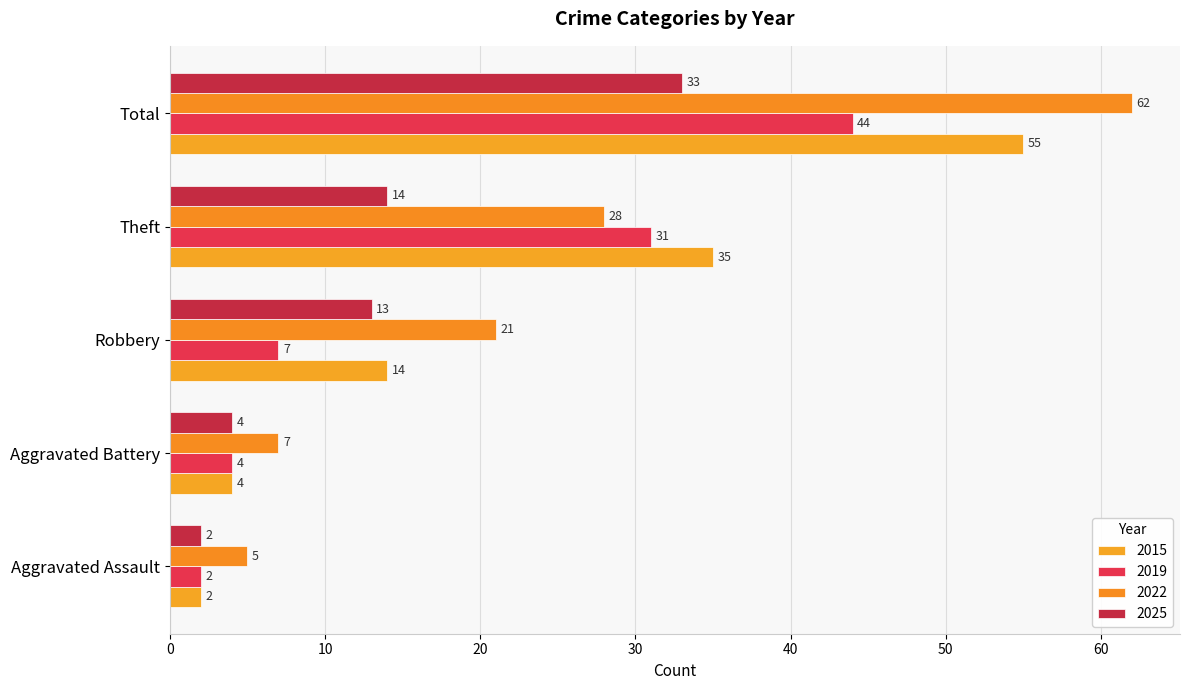

What is the difference between the second highest and second lowest values in the 2025 series?

10